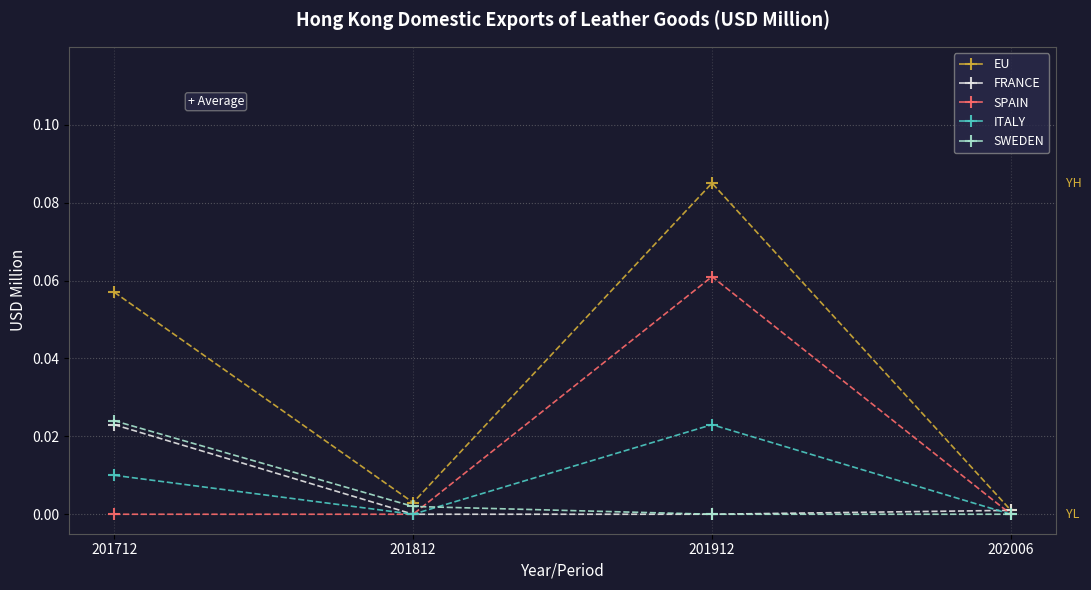

At which label does ITALY reach its peak?

201912